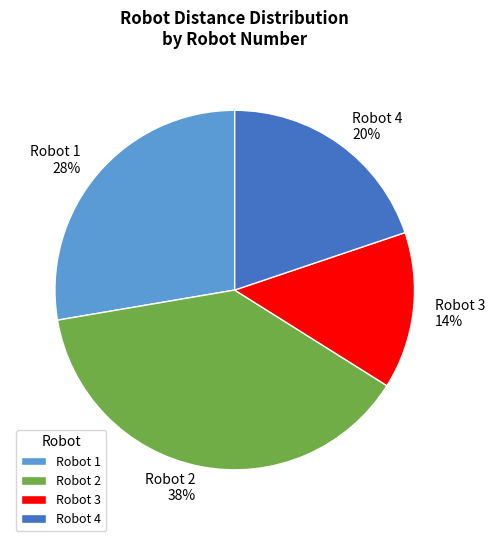

Is it true that Robot 4 is 20% of the pie?

True